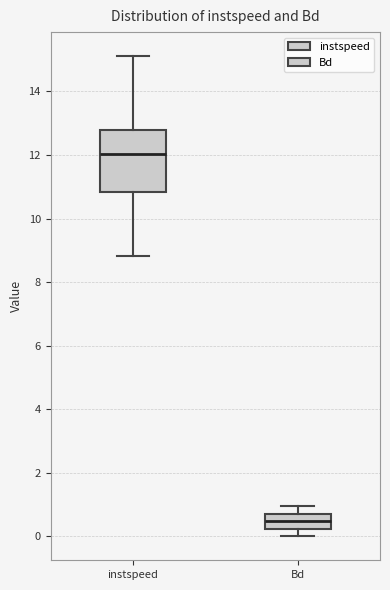

Reading left to right, read every box against the y-axis: the position of its median line, the range the box covers, and the ends of its whiskers. The values are not printed on the chart, so give them approximately, as read against the axis.

instspeed: median 12.0, box 10.8 to 12.8, whiskers 8.8 to 15.2
Bd: median 0.4, box 0.2 to 0.8, whiskers 0.0 to 1.0